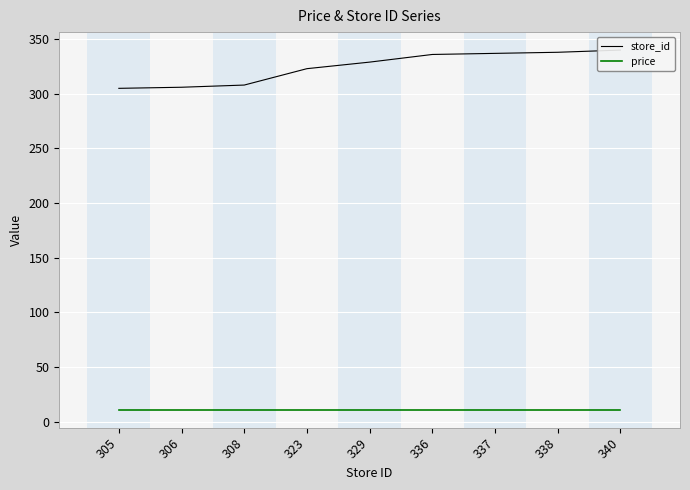

Which category has the lowest value across all series?

305